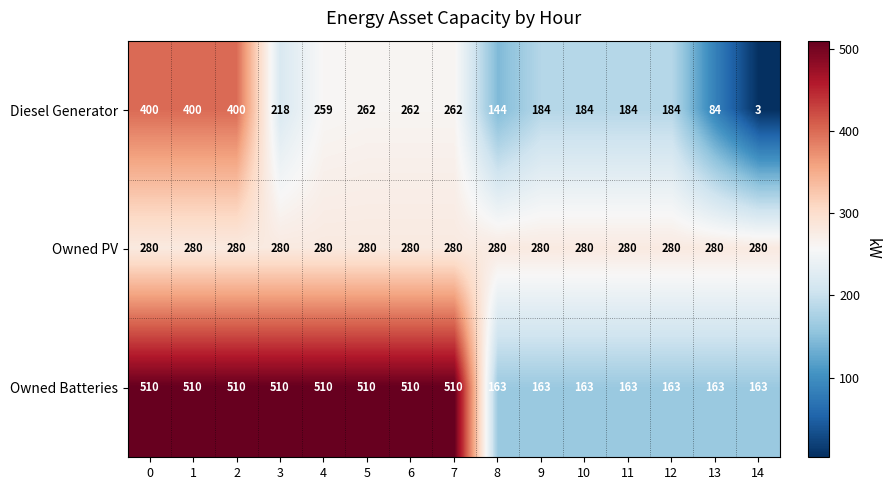

What is the difference between the highest and lowest values at 12?

117